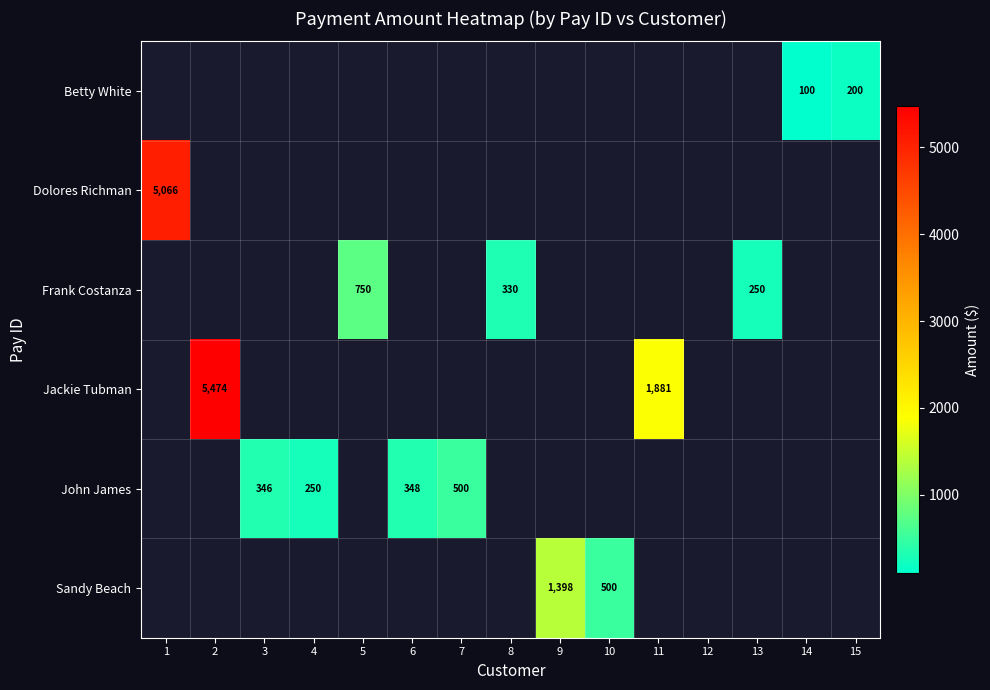

The John James series shows 173 at 4. True or false?

False